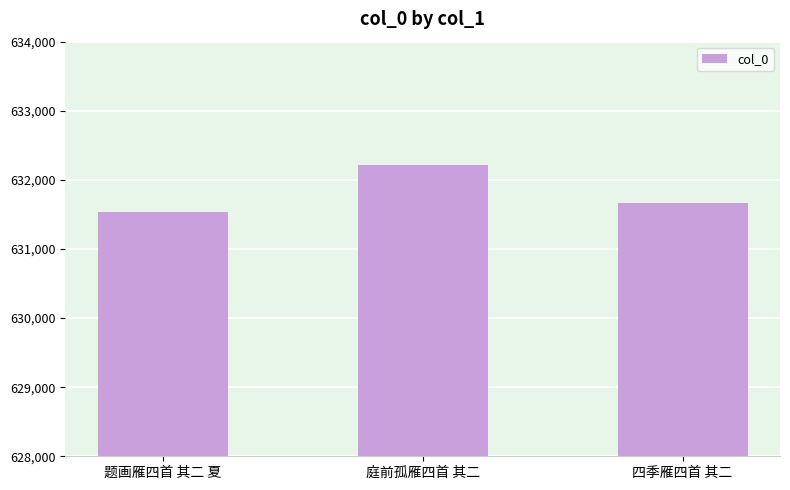

How many series are shown in this chart?

1